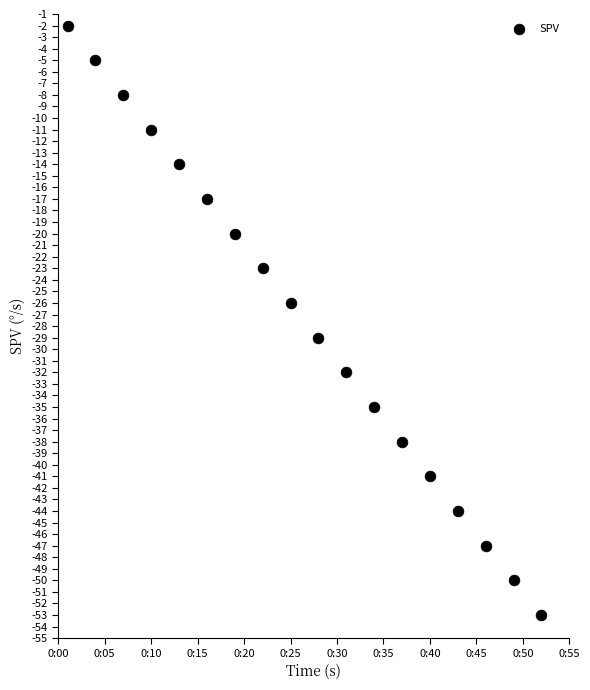

What is the range of Y values (max minus min)?

51